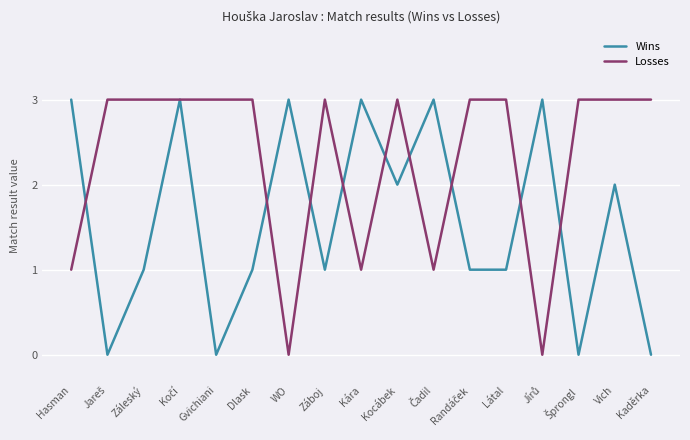

What position from the left is Kocábek?

10